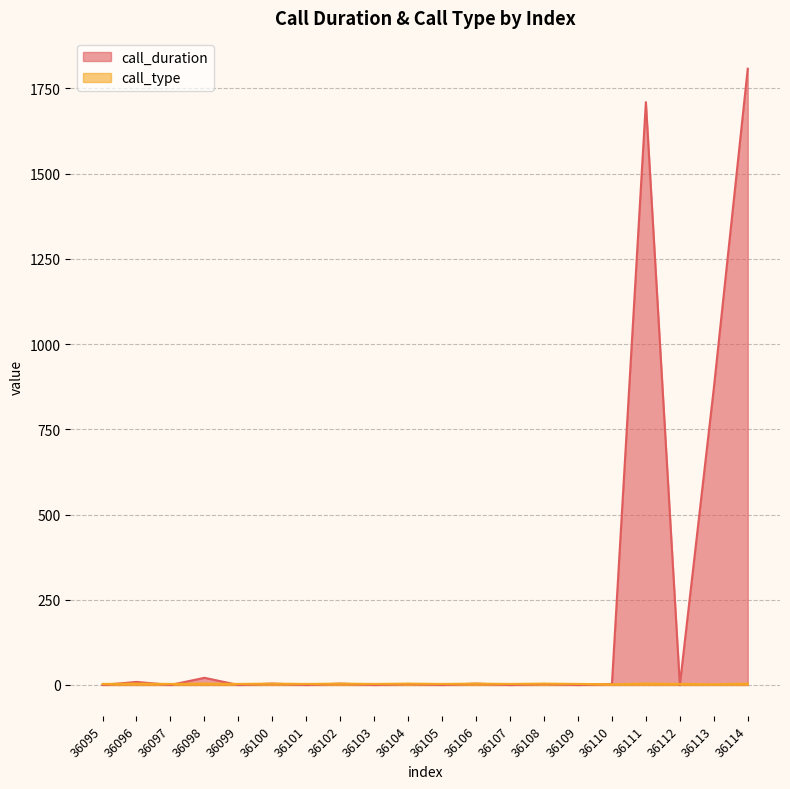

How many lines are shown in the chart?

2